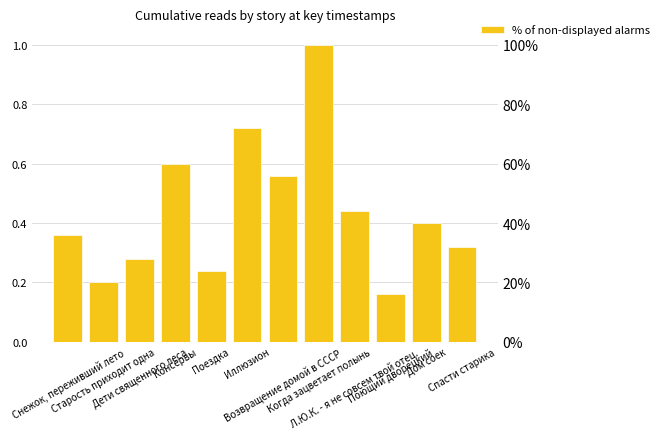

Which category has the lowest value across all series?

Поющий дворецкий